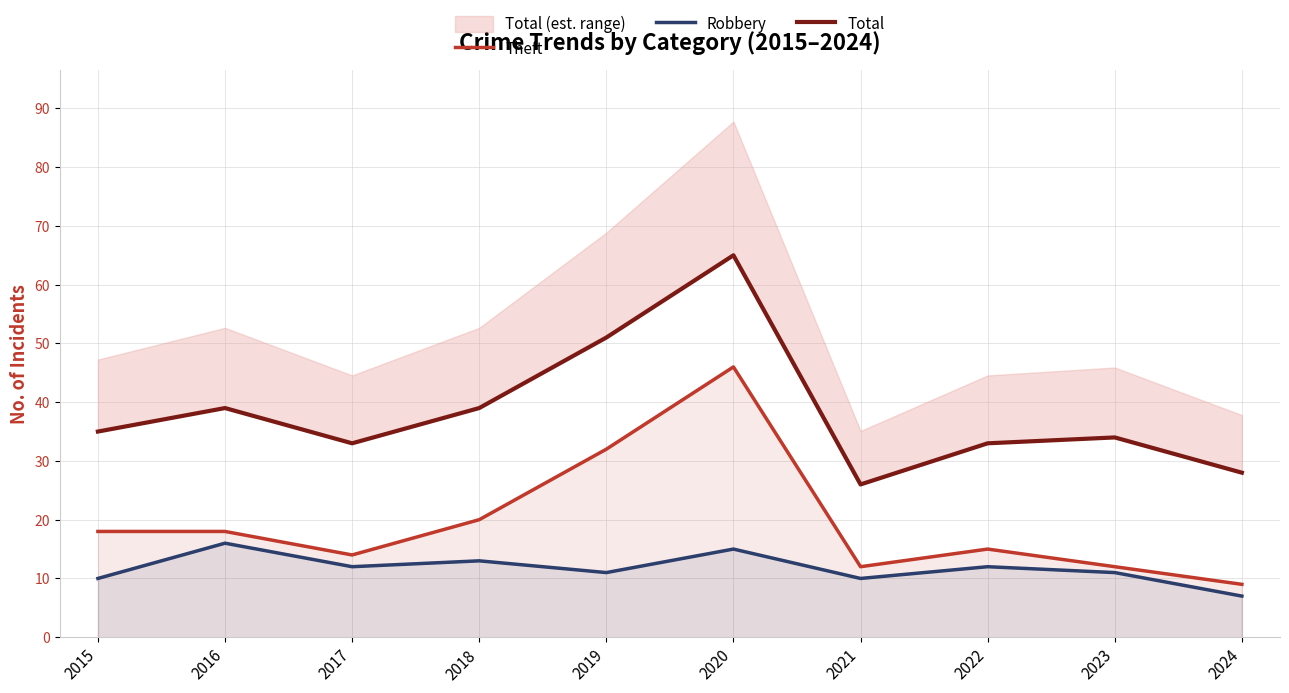

Read the Robbery value at 2020.

15